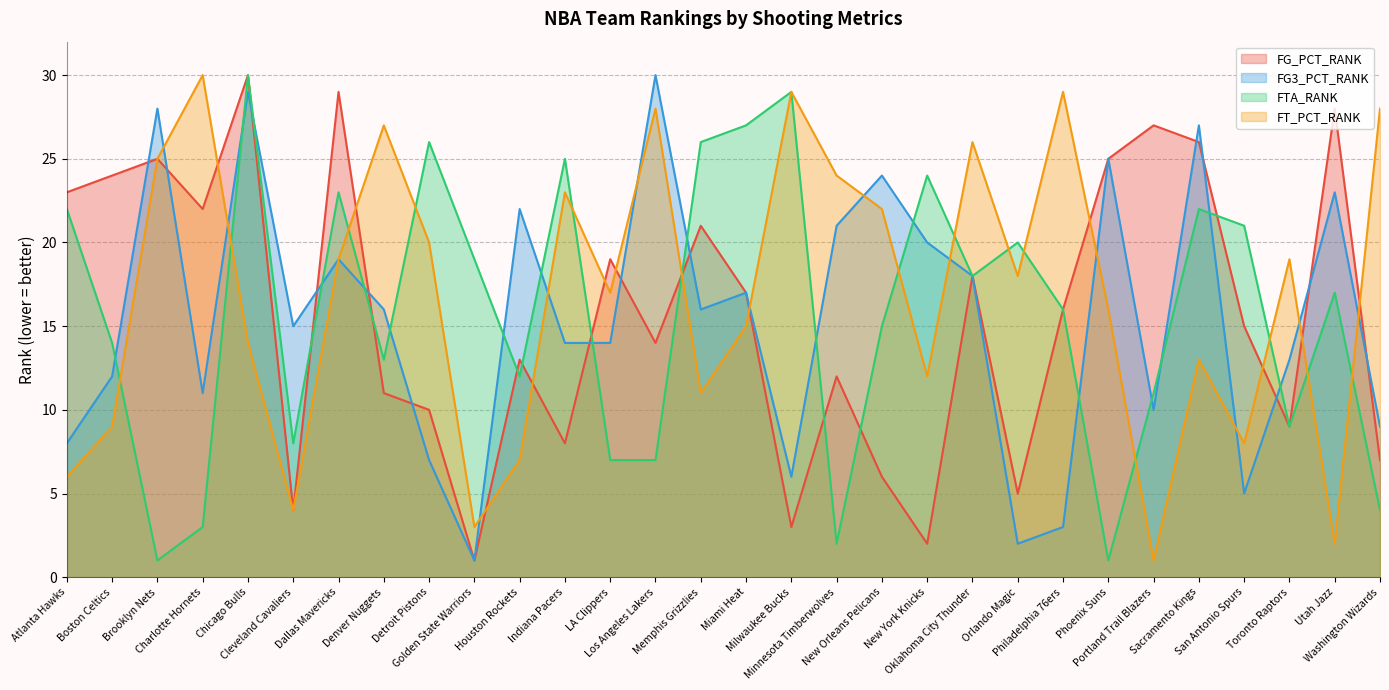

In FTA_RANK, how many points are higher than both neighbors (excluding endpoints)?

9